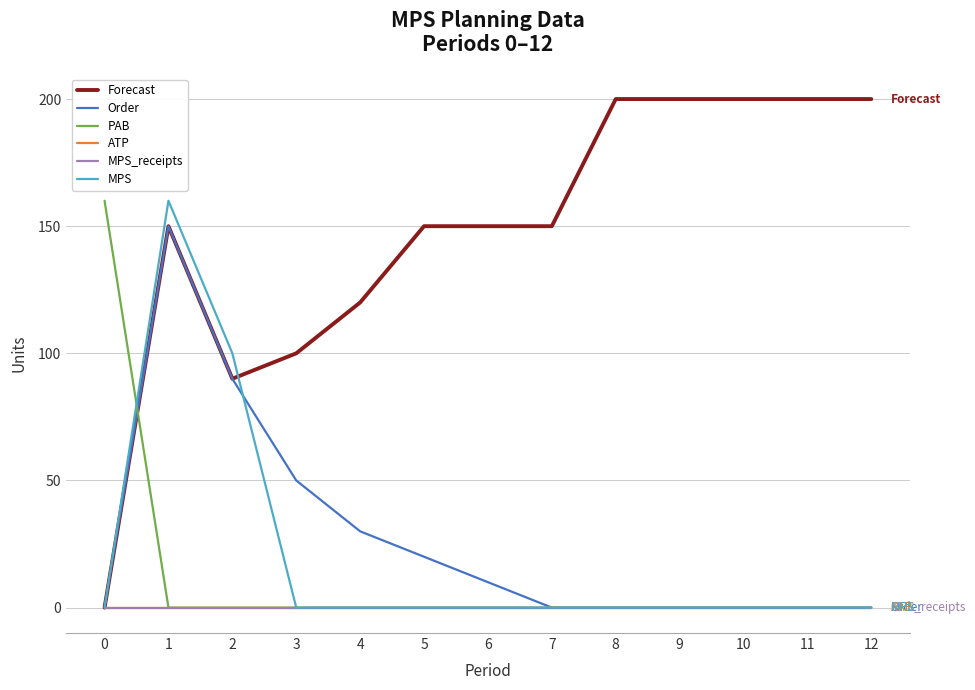

Is this an area chart (filled region under the line)?

No